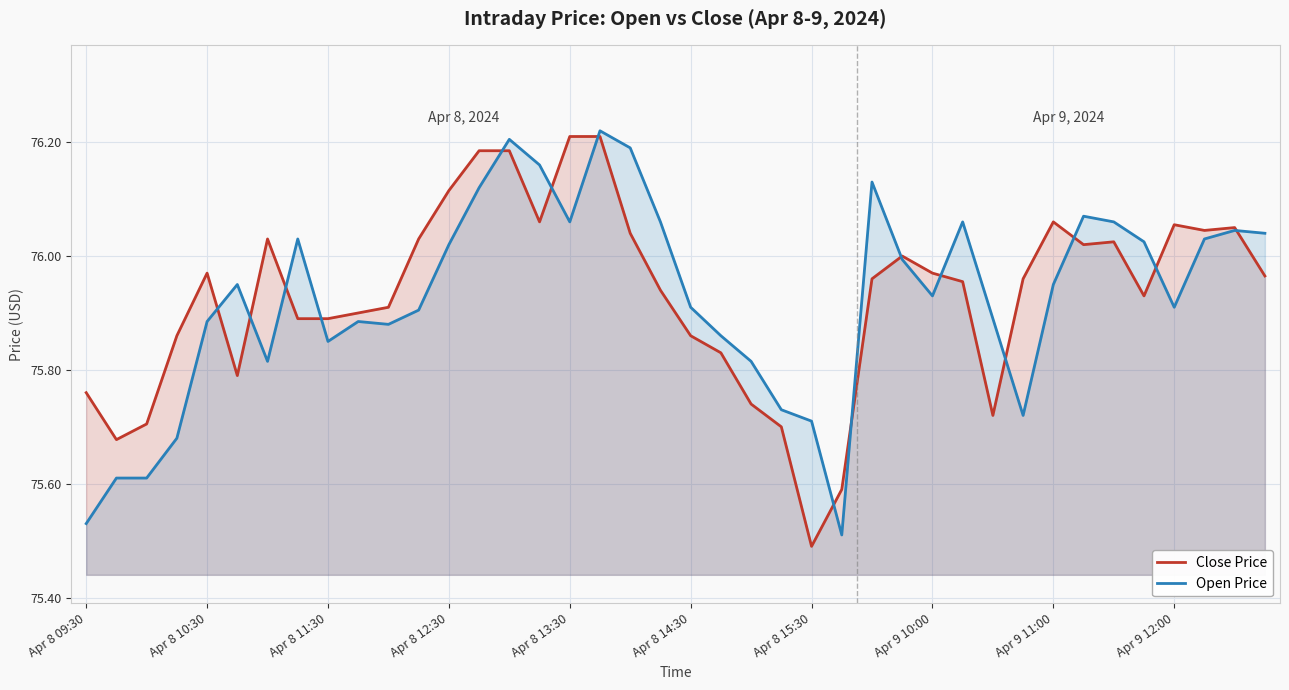

In Close Price, how many points are higher than both neighbors (excluding endpoints)?

7